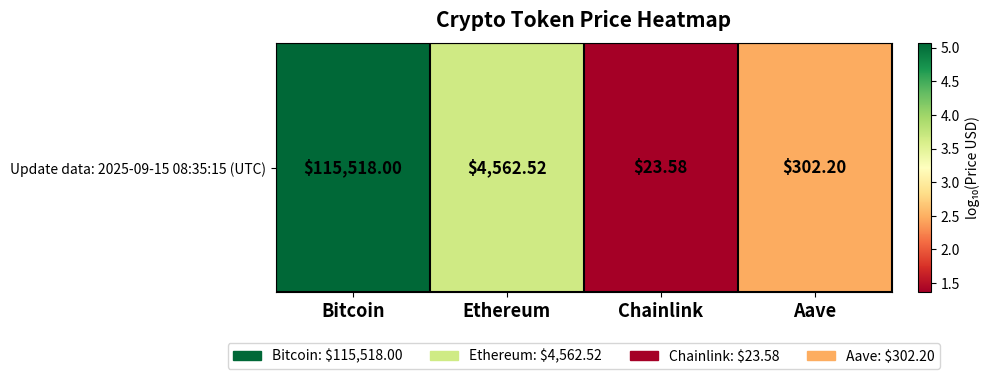

Which category has the lowest value across all series?

Chainlink